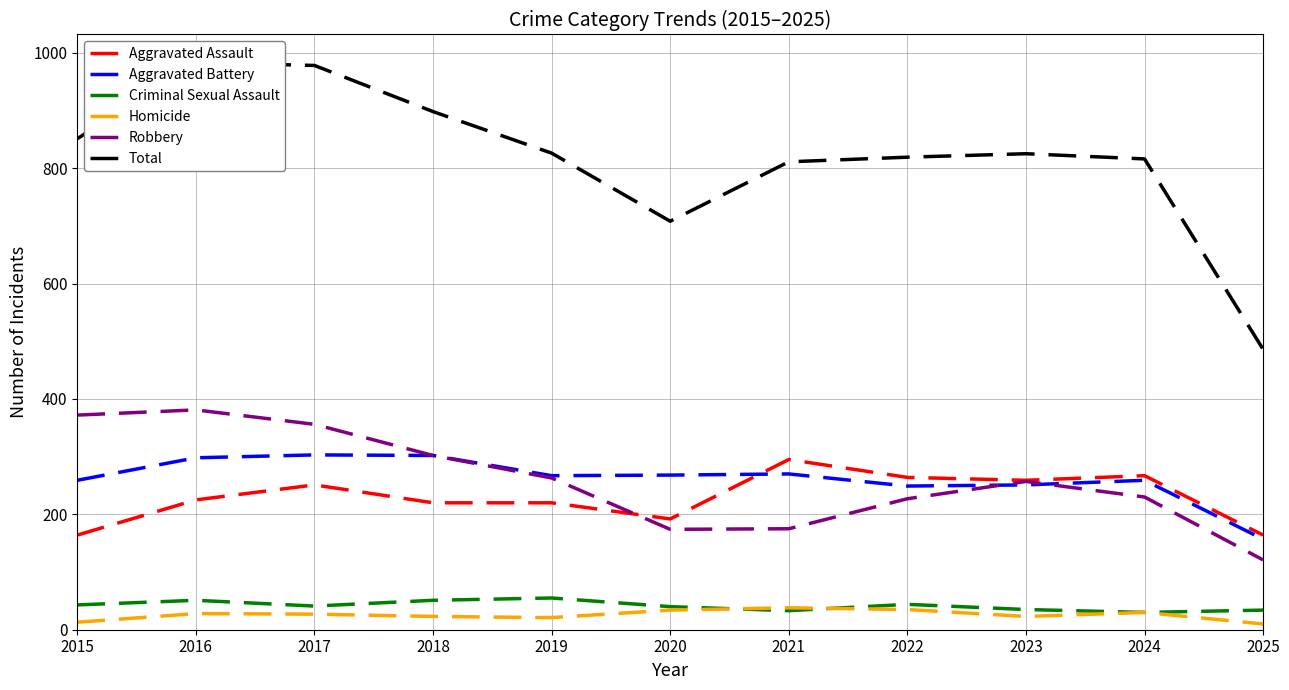

What is the spread (max minus min) of values at 2022?

784